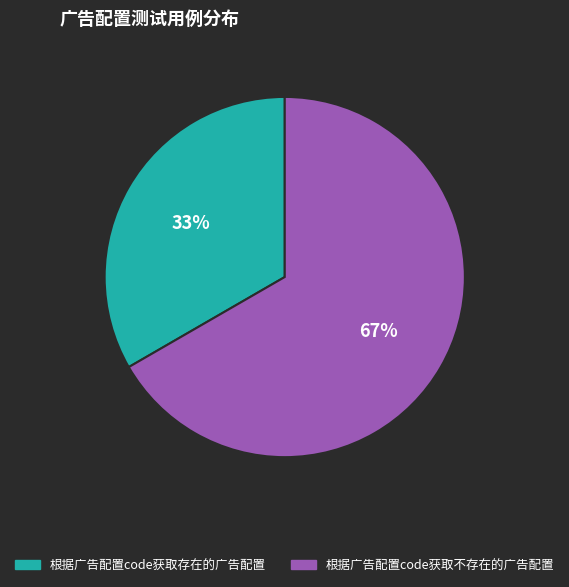

Is 根据广告配置code获取存在的广告配置 the majority of the pie?

No